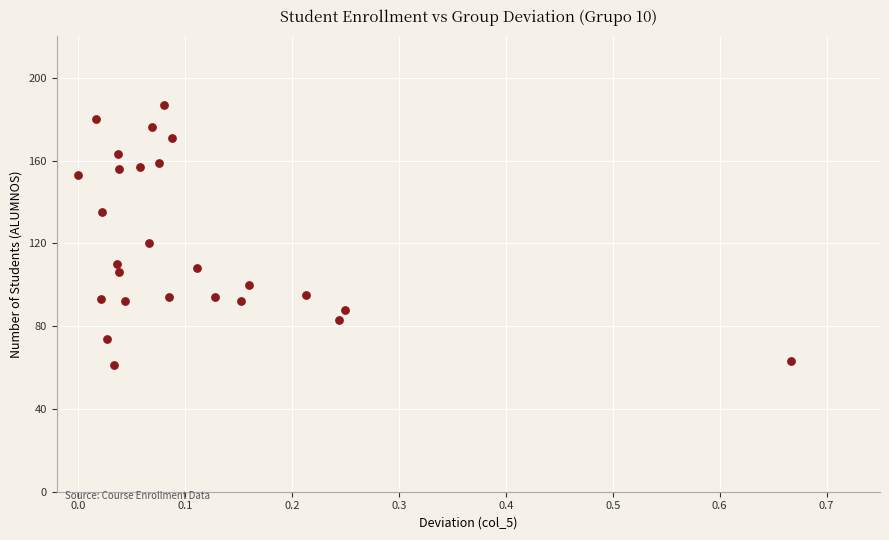

What is the range of Y values (max minus min)?

126